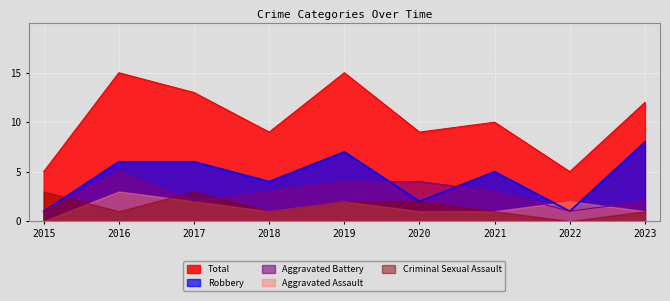

The value of Total at 2021 is 10. True or false?

True